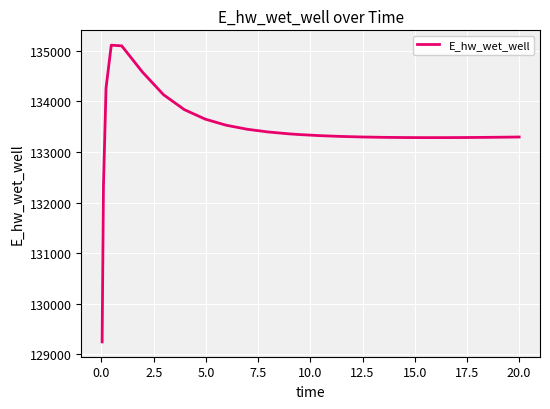

What is the smallest value displayed?

129248.7